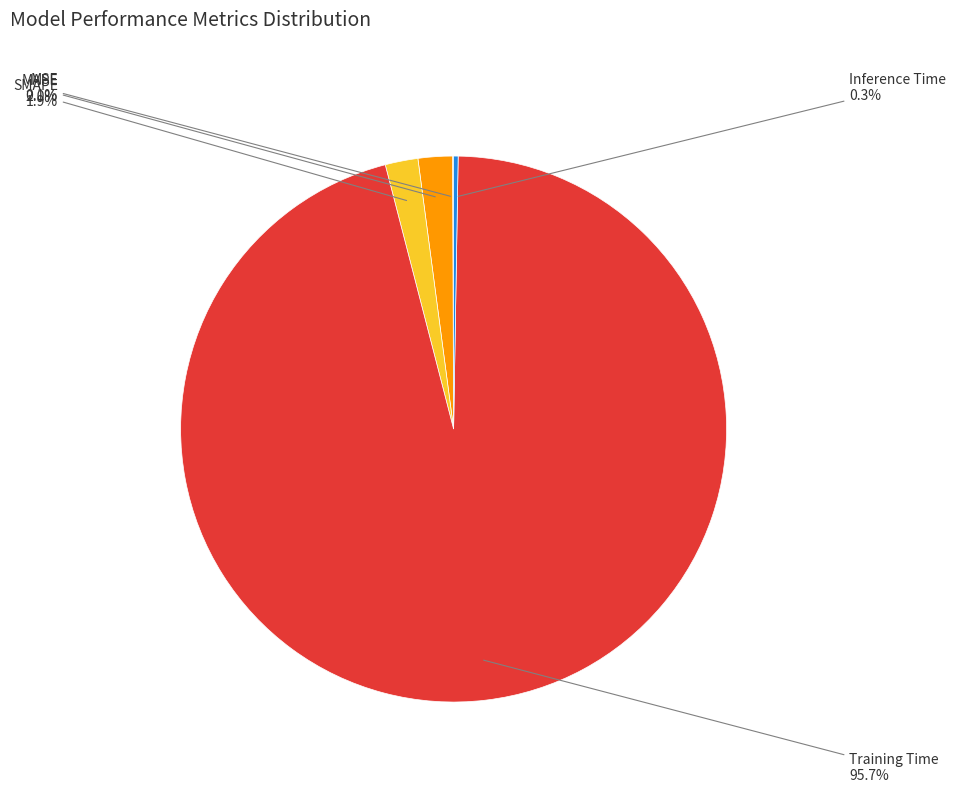

Is there any slice that represents more than half of the pie?

Yes